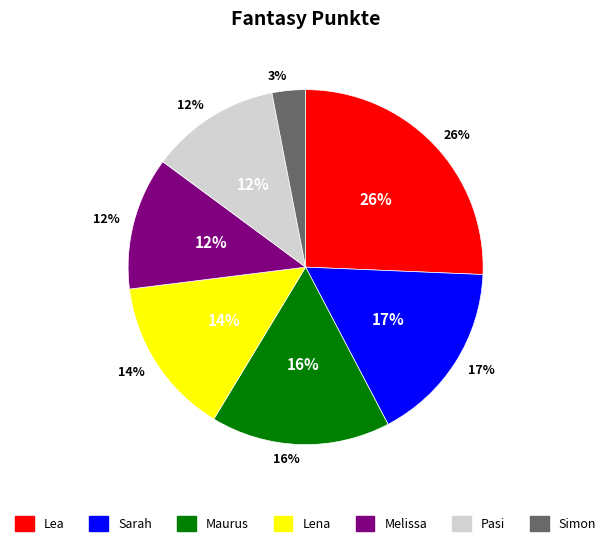

What percentage is NOT represented by Melissa?

87.9%